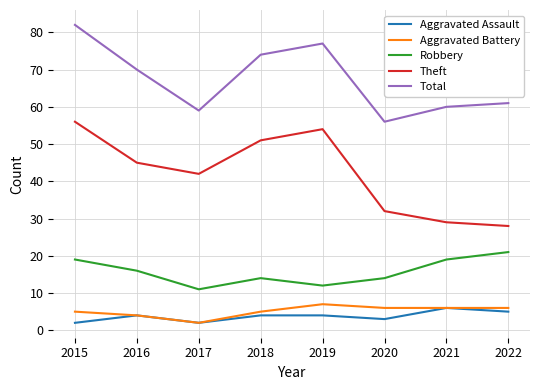

What are all the series names shown in the legend?

Aggravated Assault, Aggravated Battery, Robbery, Theft, Total